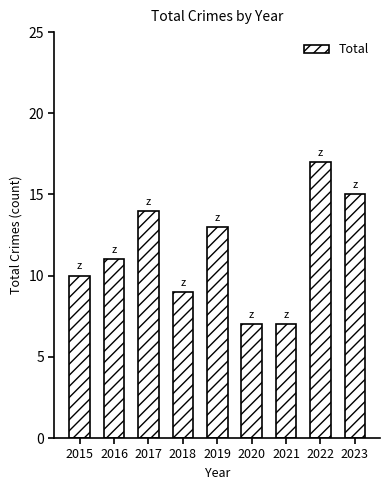

What is the smallest value displayed?

7